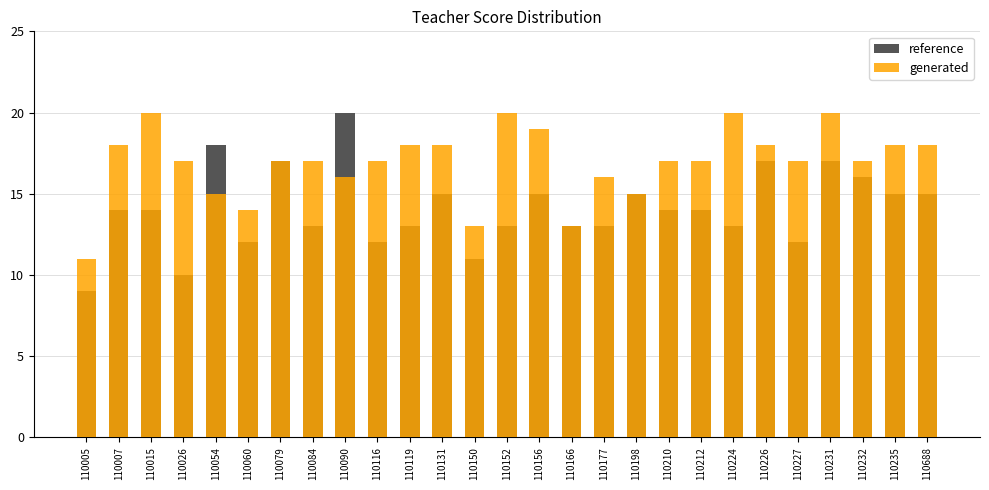

True or false: generated has a value of 21 at 110166.

False